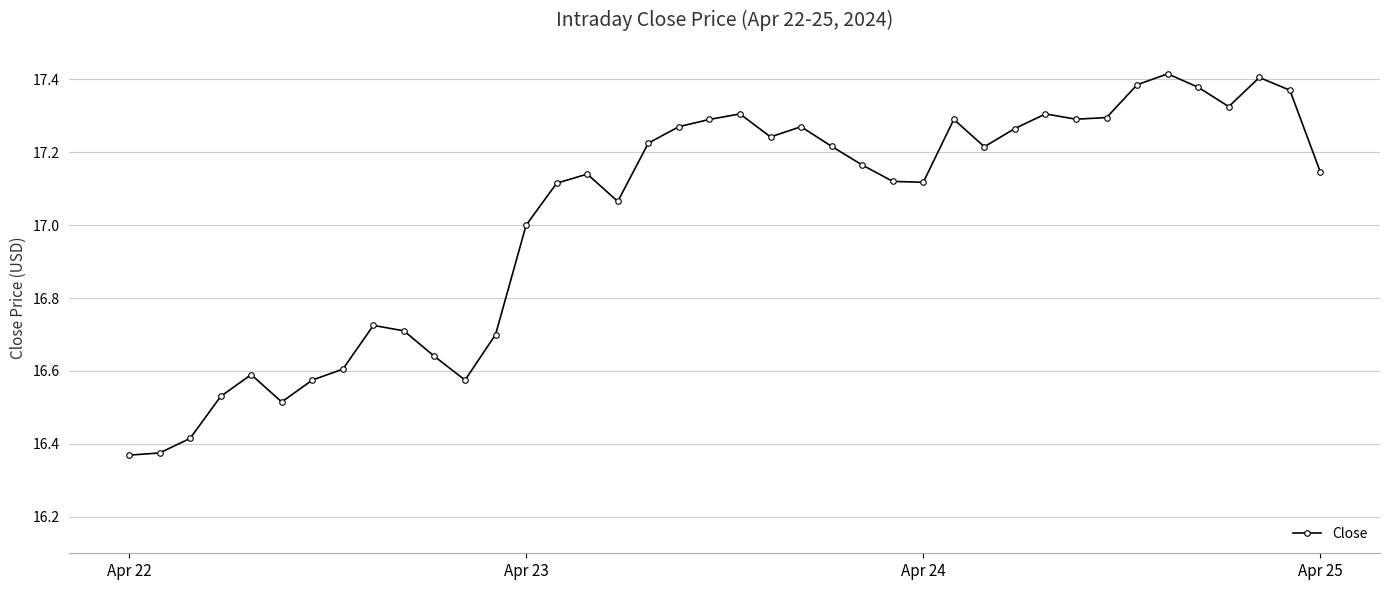

True or false: the data has more than 1 interior local peaks.

True